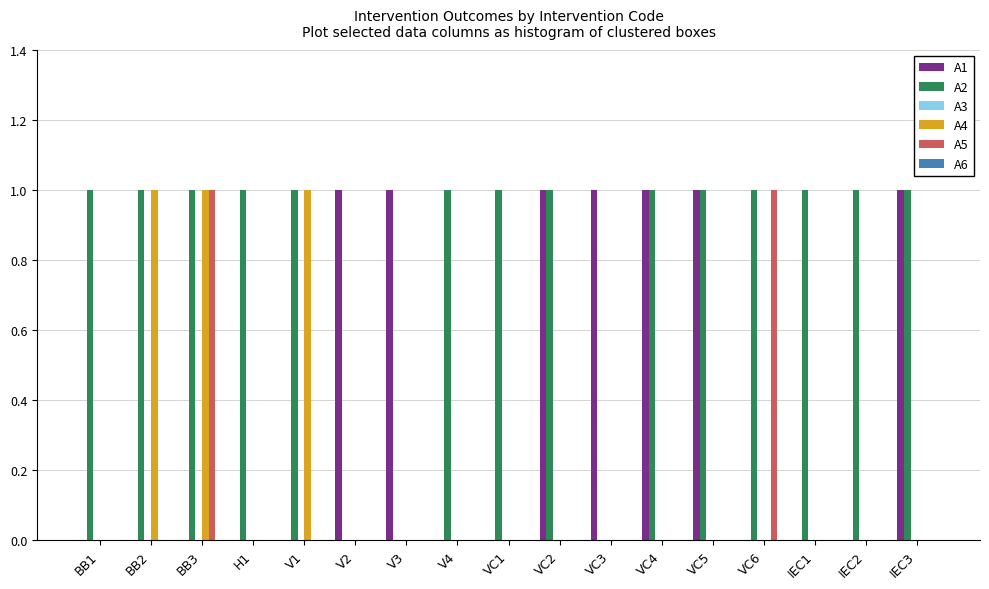

What is the sum of the A2 values at BB3 and BB1?

2